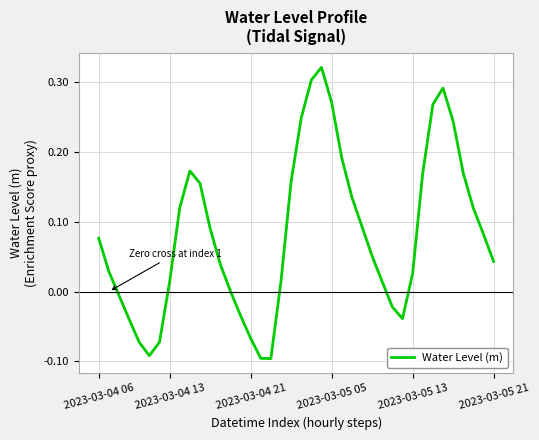

What is the difference between the maximum and minimum values?

0.4